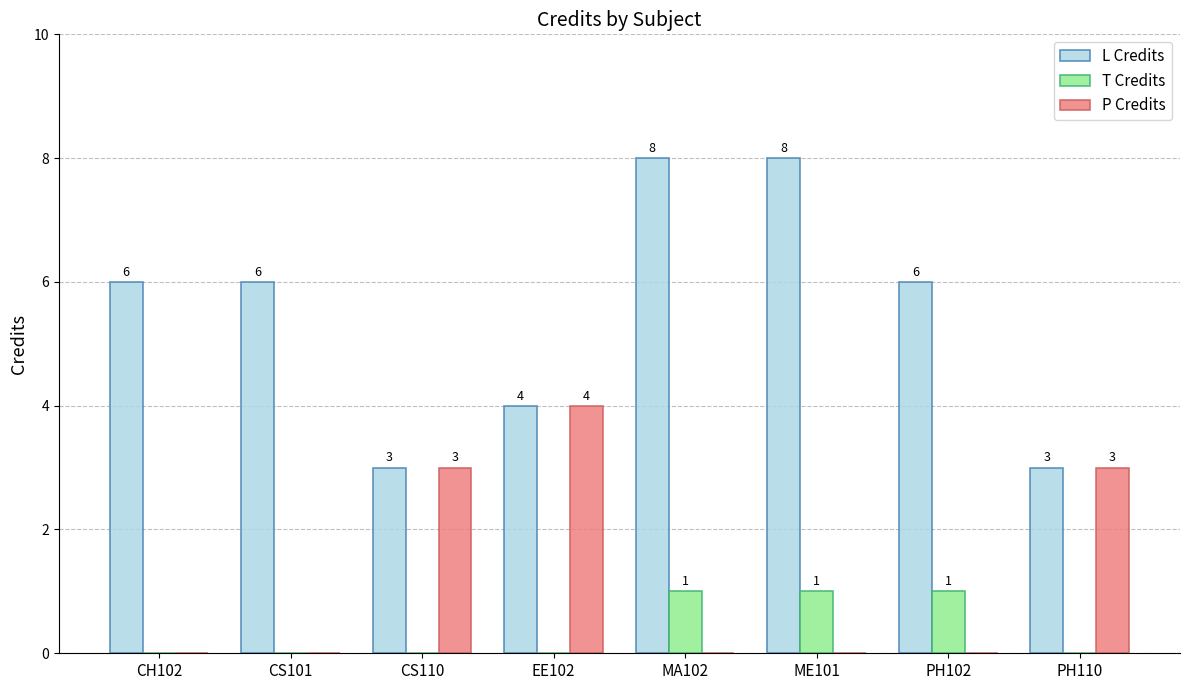

Count the number of categories in the chart.

8